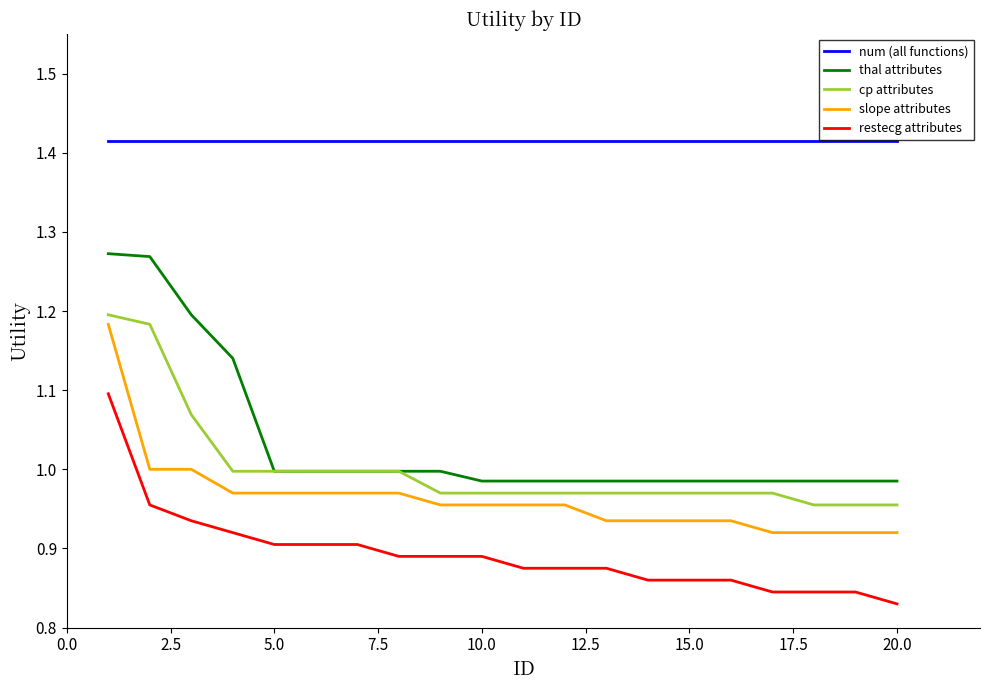

Which series has the largest range (max minus min)?

thal attributes